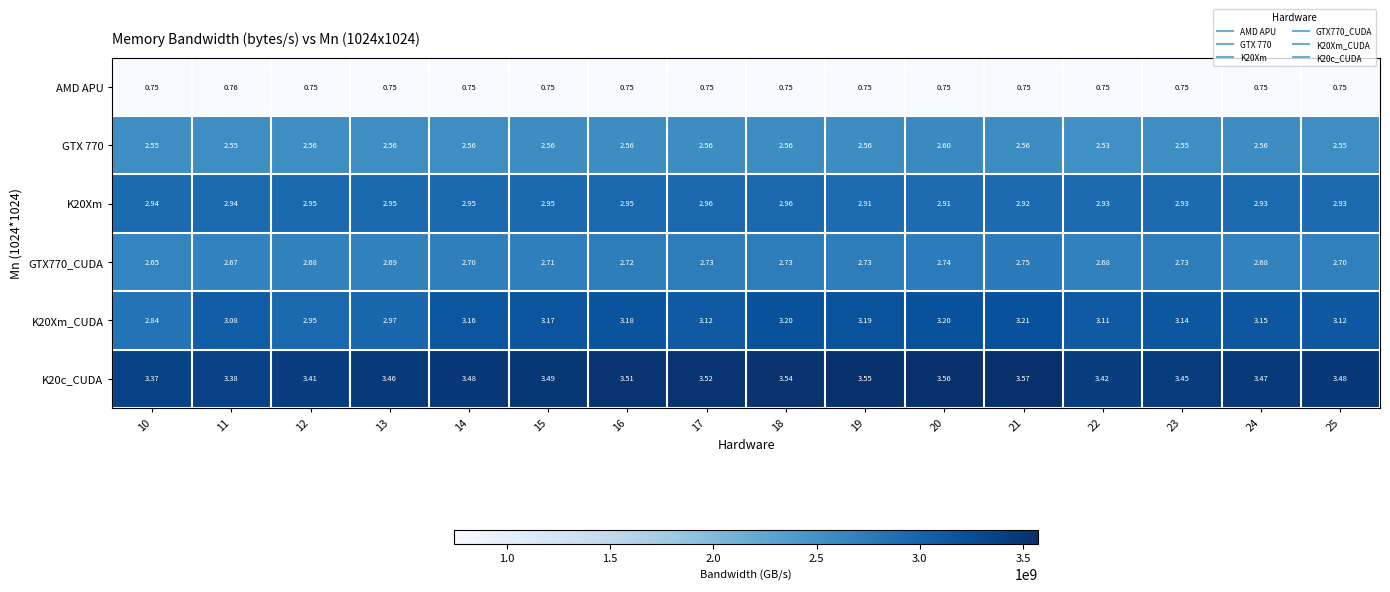

Is the value of K20c_CUDA at 13 greater than the value of GTX 770 at 19?

Yes